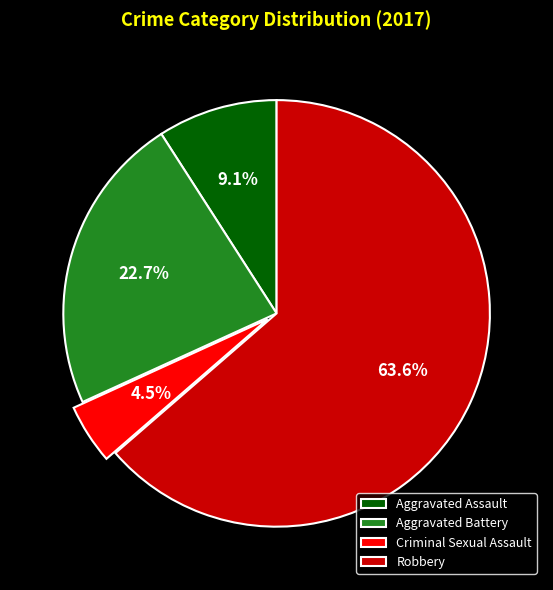

Rank the categories by value from lowest to highest.

Criminal Sexual Assault, Aggravated Assault, Aggravated Battery, Robbery